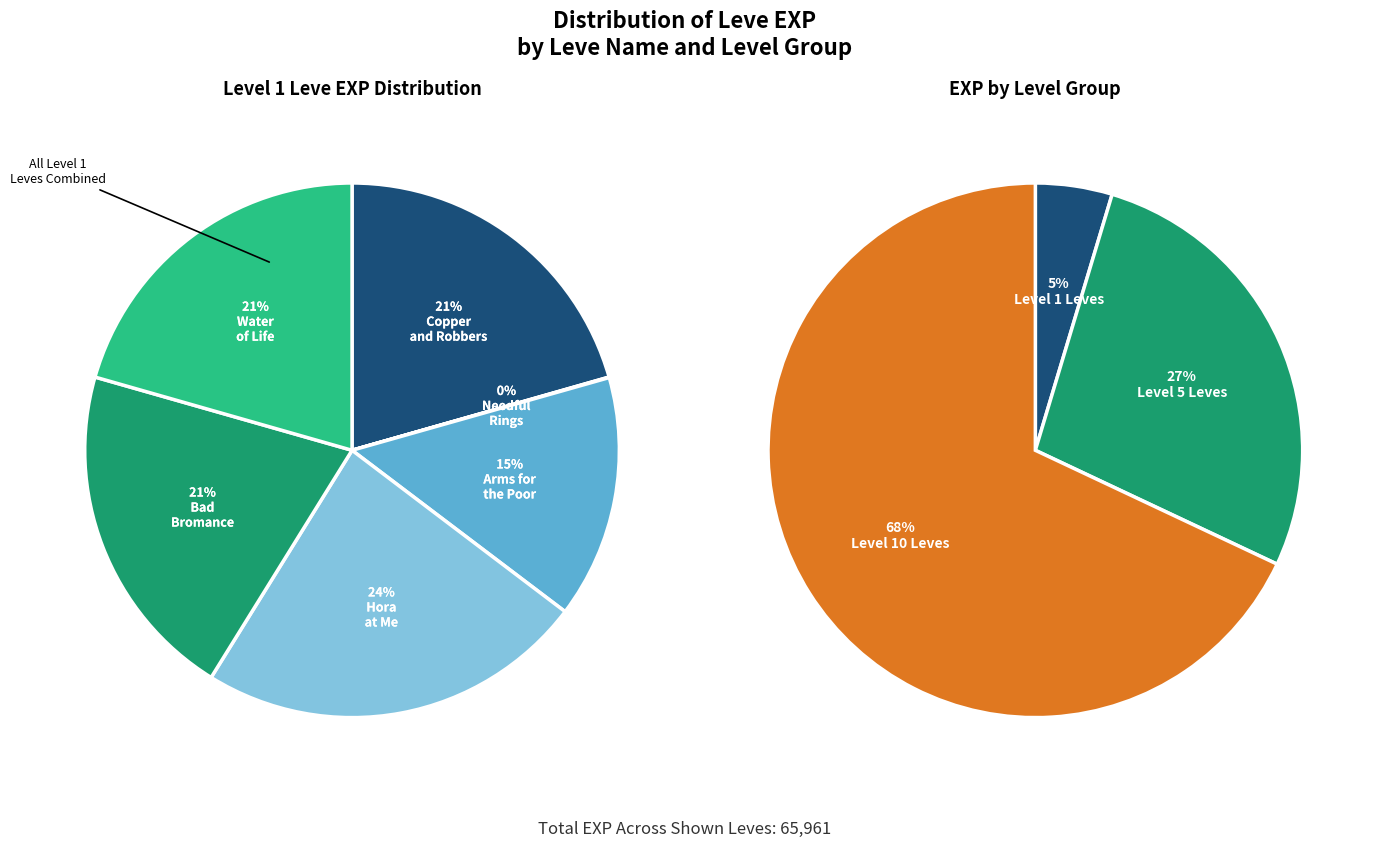

Does any single category account for the majority?

No